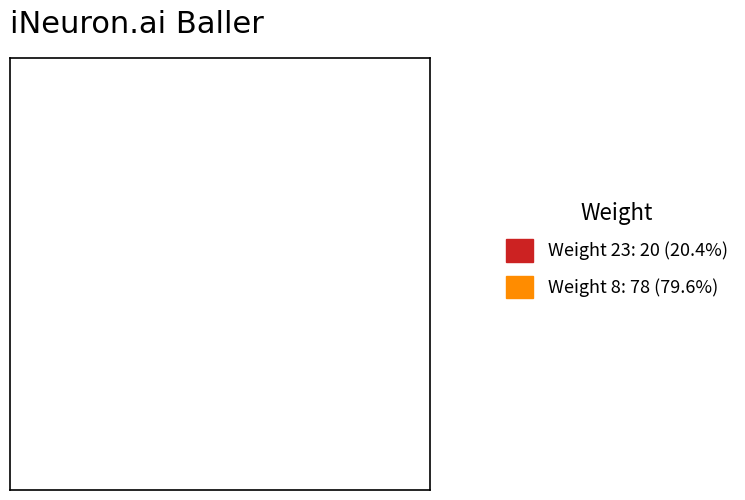

Approximately how many times larger is the value at Weight 8: 78 (79.6%) compared to Weight 23: 20 (20.4%)?

3.9